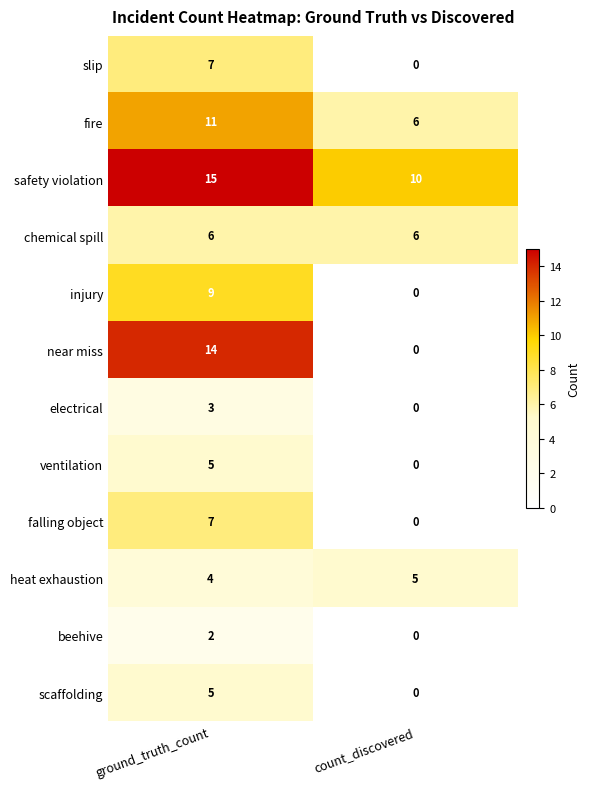

Which series has the widest spread of values?

near miss